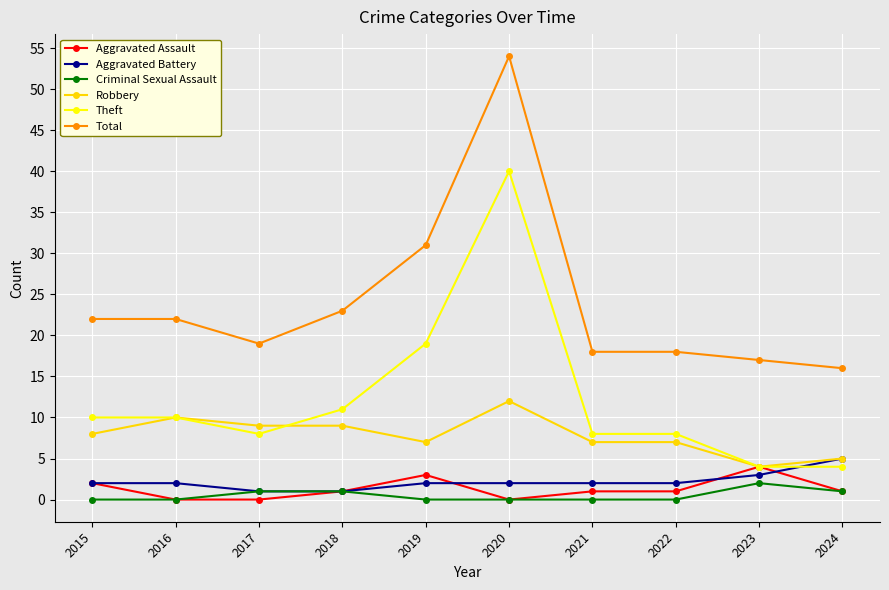

Reading right to left, what are all the values shown in this chart?

Aggravated Assault: 1	4	1	1	0	3	1	0	0	2
Aggravated Battery: 5	3	2	2	2	2	1	1	2	2
Criminal Sexual Assault: 1	2	0	0	0	0	1	1	0	0
Robbery: 5	4	7	7	12	7	9	9	10	8
Theft: 4	4	8	8	40	19	11	8	10	10
Total: 16	17	18	18	54	31	23	19	22	22